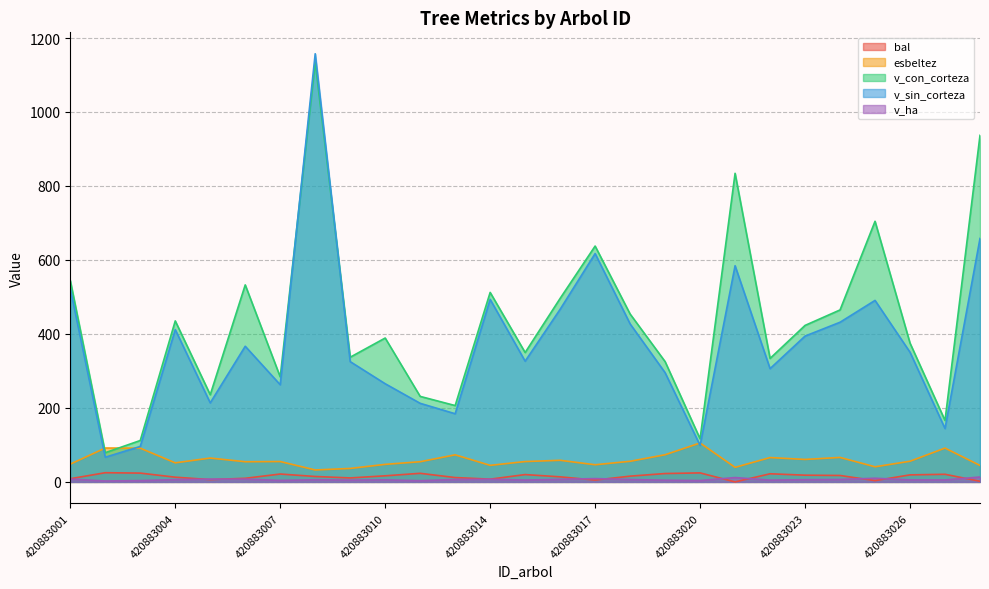

What is the total value across all series at 420883022?

732.6